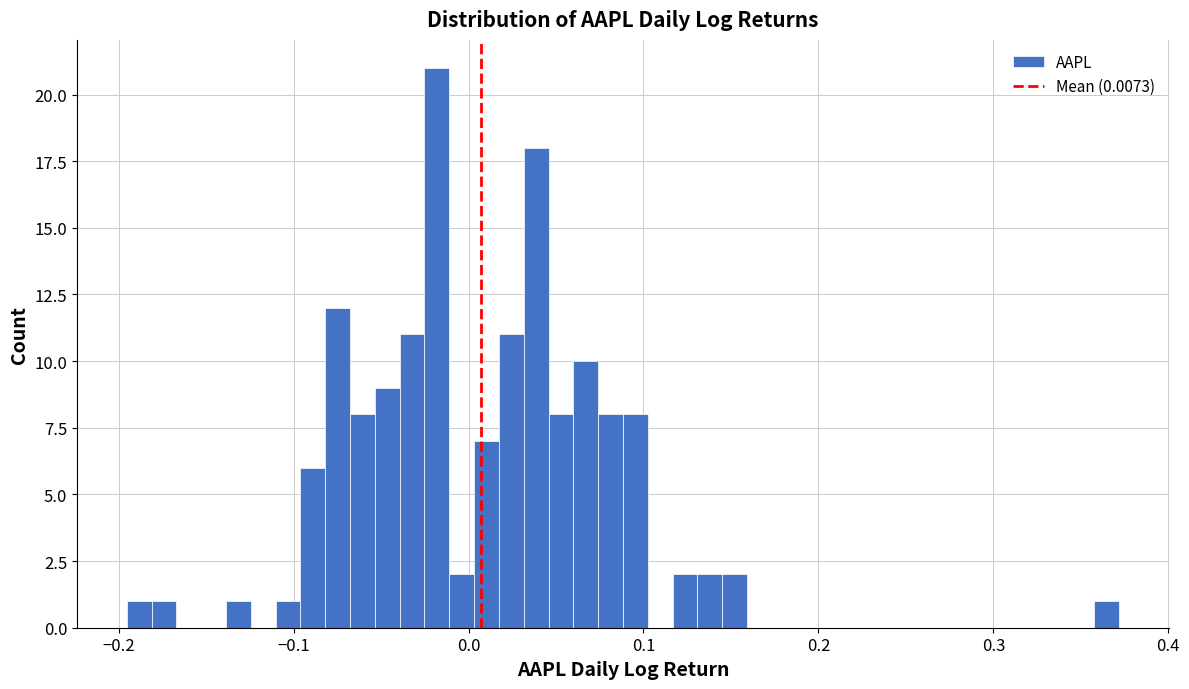

Around what value on the x-axis is the tallest bar? Give the approximate position of its centre, as read against the axis.

-0.02